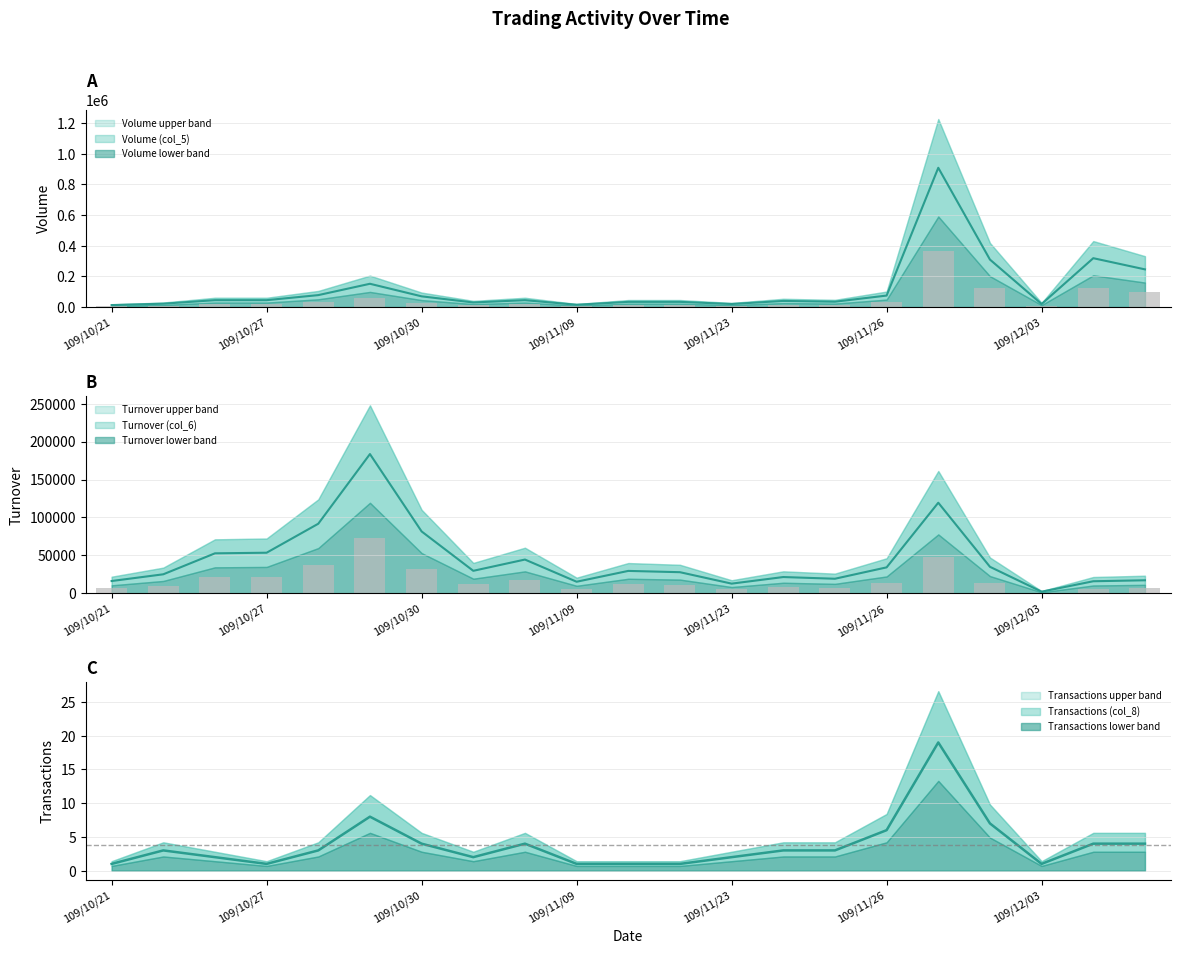

What position from the right is 109/11/23?

9